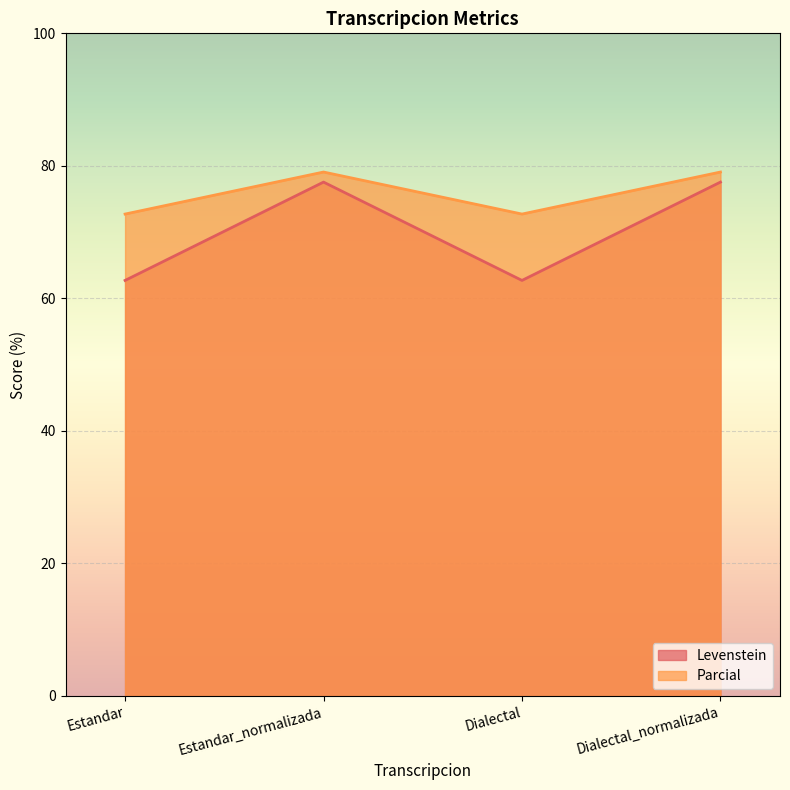

True or false: Parcial and Levenstein cross at least once.

False